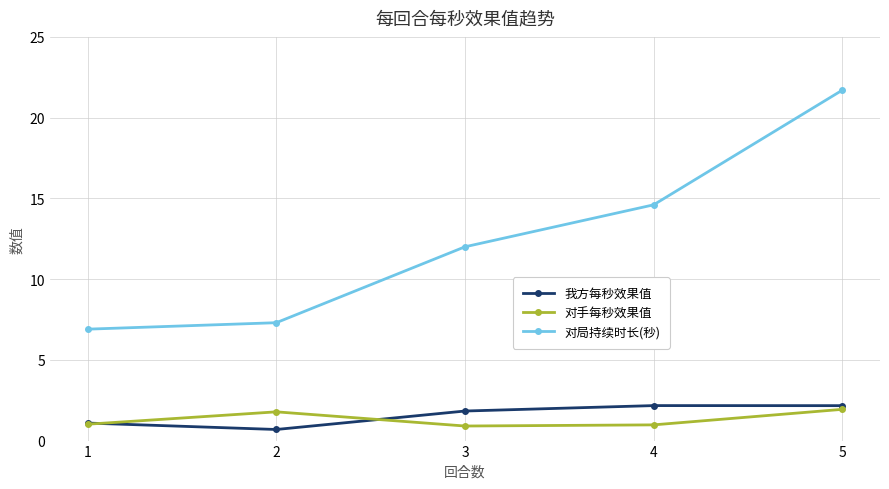

List the labels in order of 对局持续时长(秒) value, largest first.

5, 4, 3, 2, 1